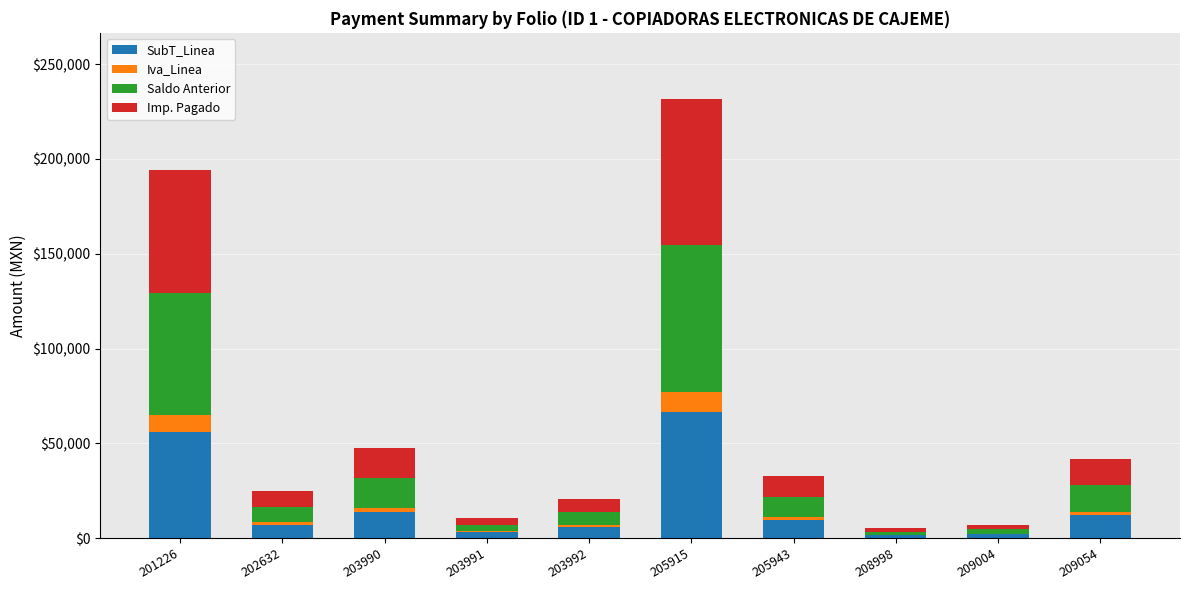

What is the maximum value for SubT_Linea?

66610.8